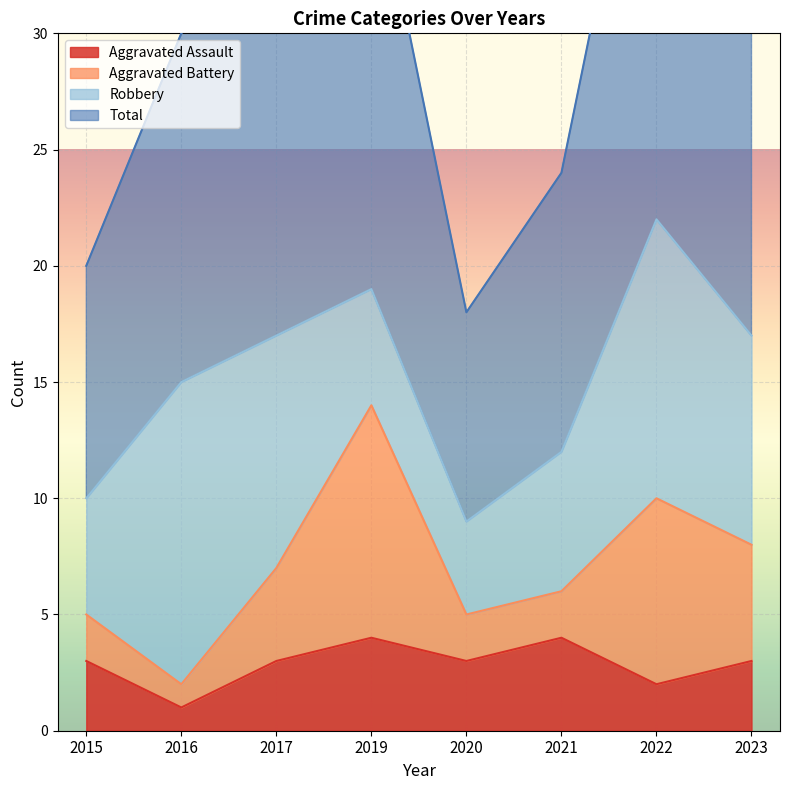

What is the value of the Total point at the 7th from the left?

44